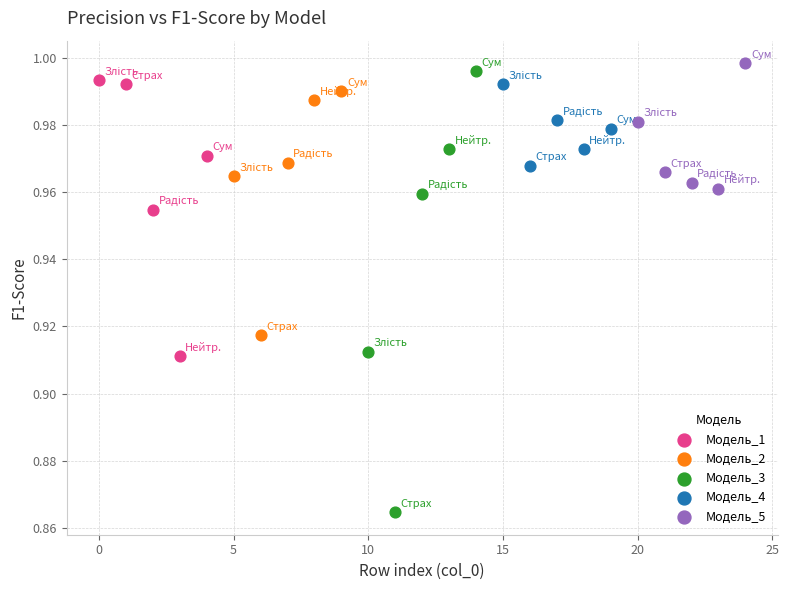

Which series has the widest spread of Y values?

Модель_3